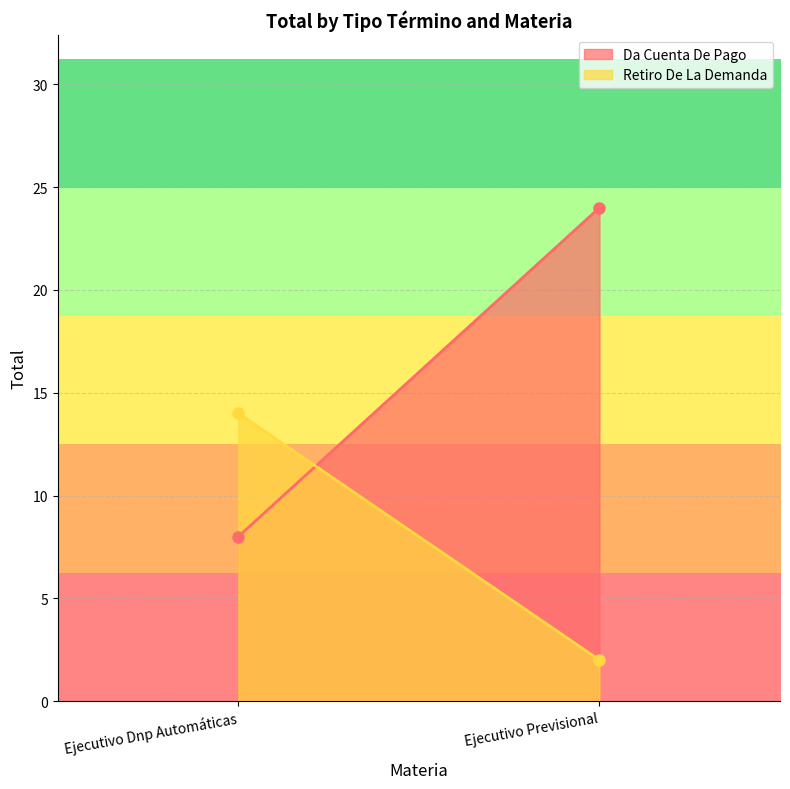

Rank the series at Ejecutivo Previsional from lowest to highest value.

Retiro De La Demanda, Da Cuenta De Pago